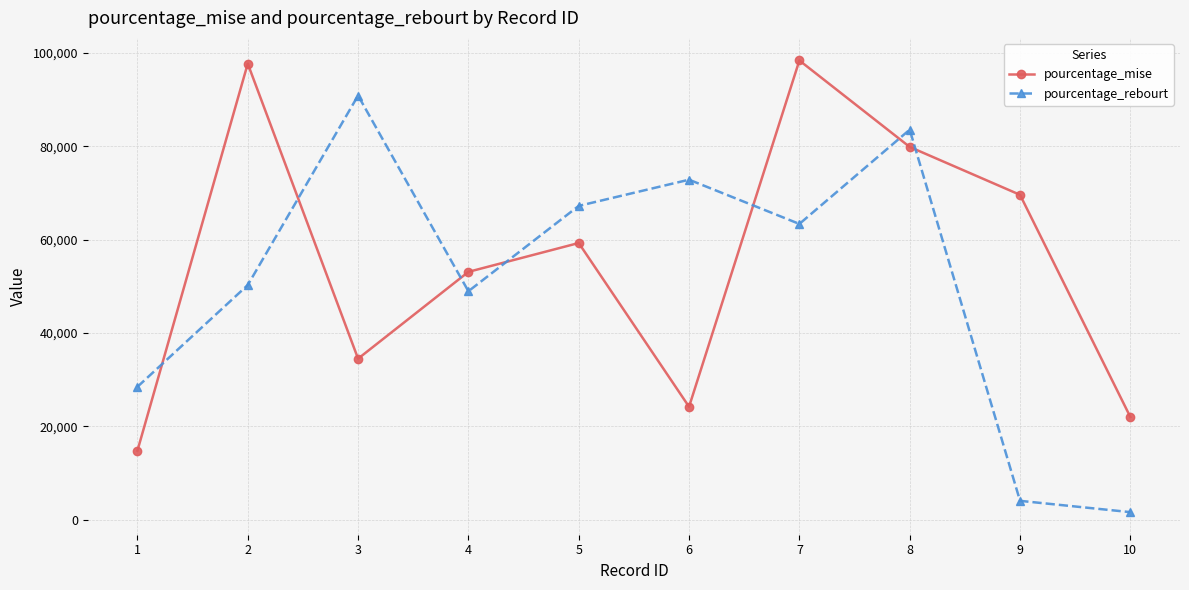

Count the number of categories in the chart.

10